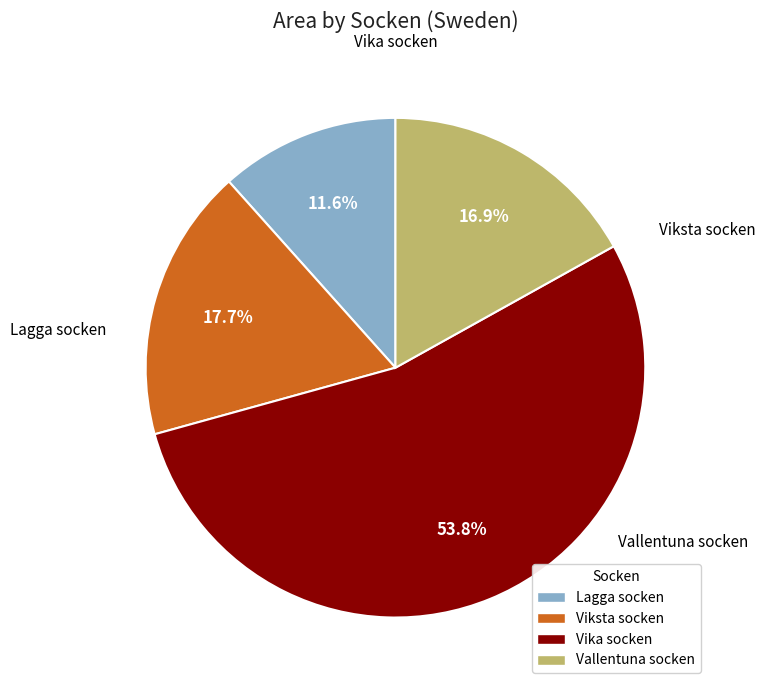

To the nearest percent, what is the combined percentage of Vika socken and Lagga socken?

65%